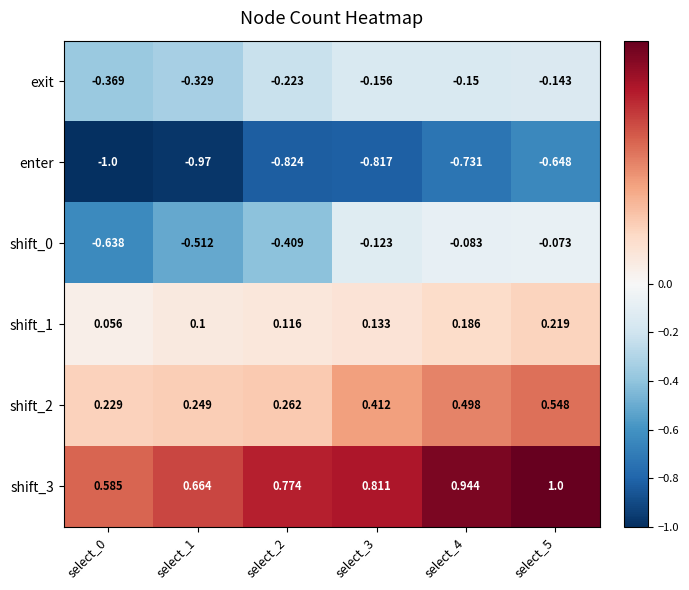

What is the total value across all series at select_0?

-1.1